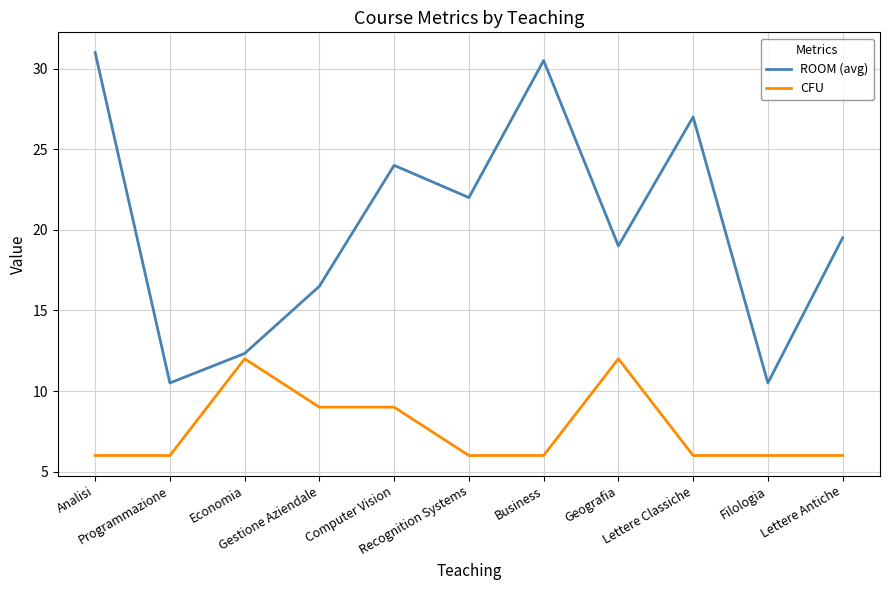

Which series has the largest total across all categories?

ROOM (avg)